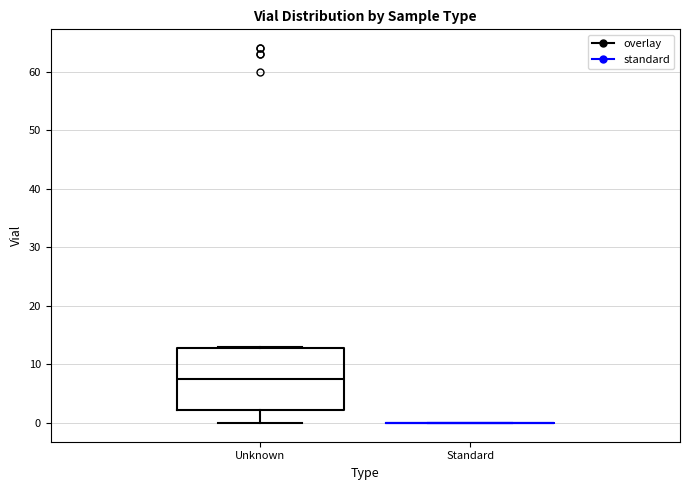

Which box is the tallest, from its lower edge to its upper edge?

Unknown